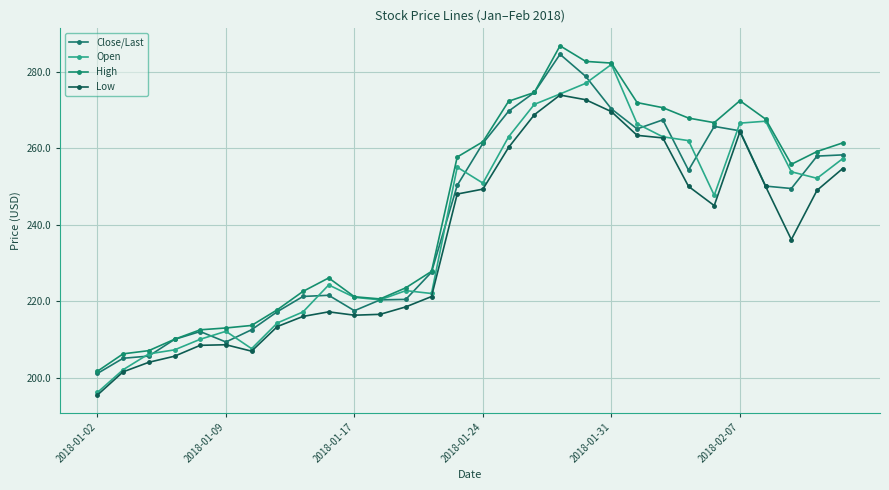

Which series has the largest total across all categories?

High